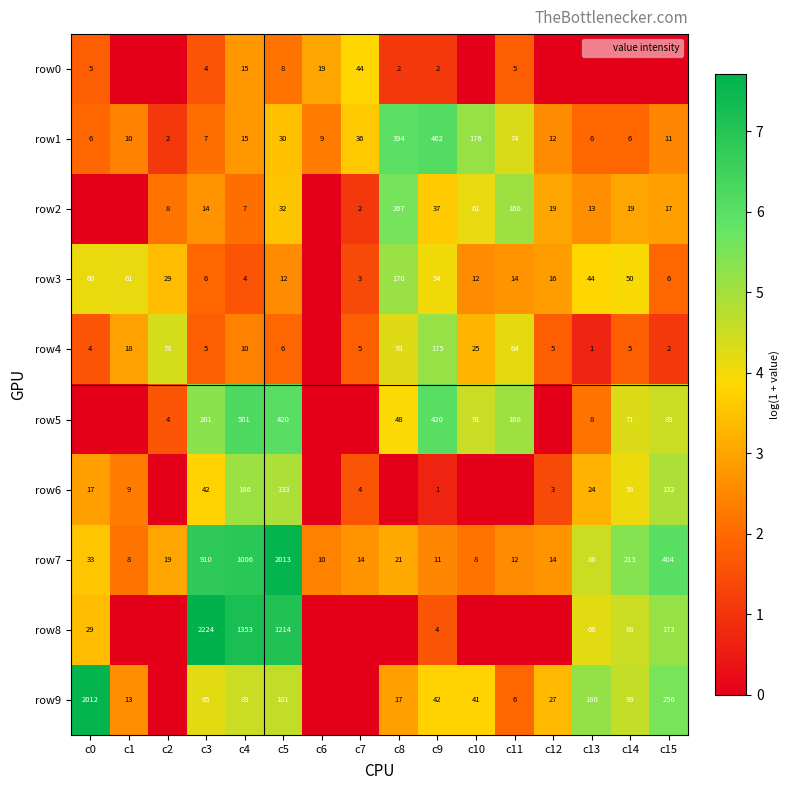

Where is row0 nearest to the value 1?

c8